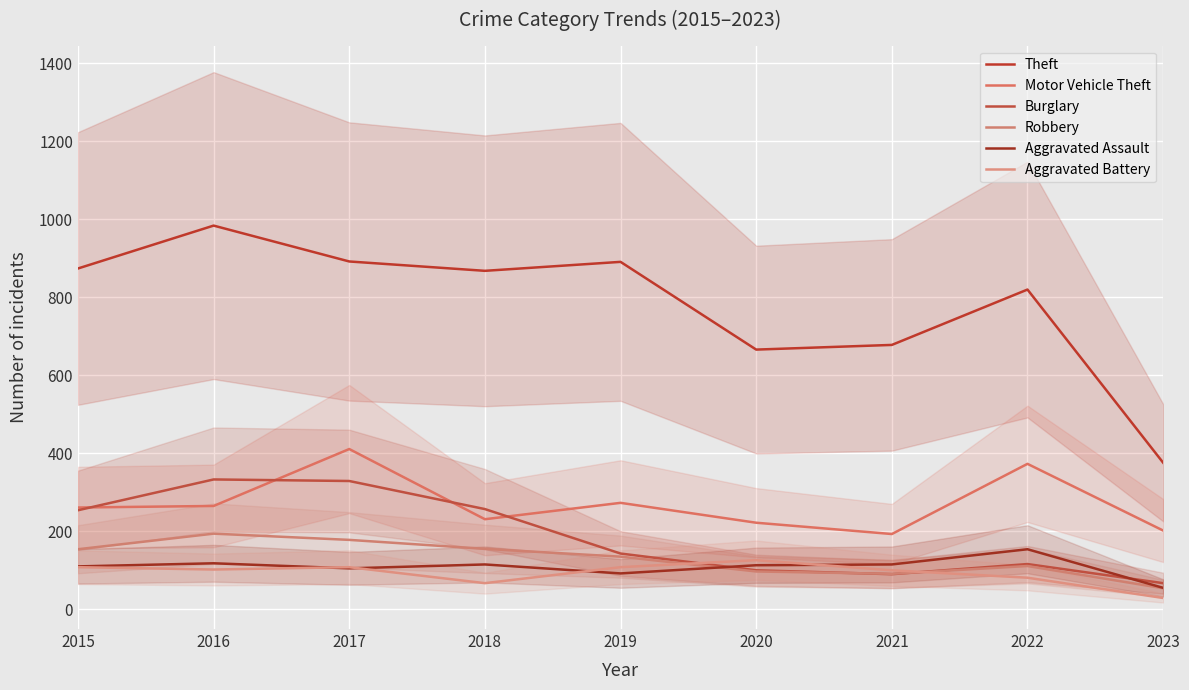

True or false: Robbery has a value of 99 at 2016.

False